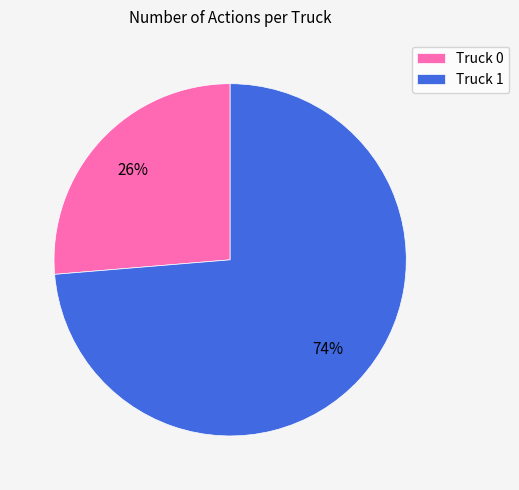

True or false: Truck 0 accounts for 26% of the total.

True